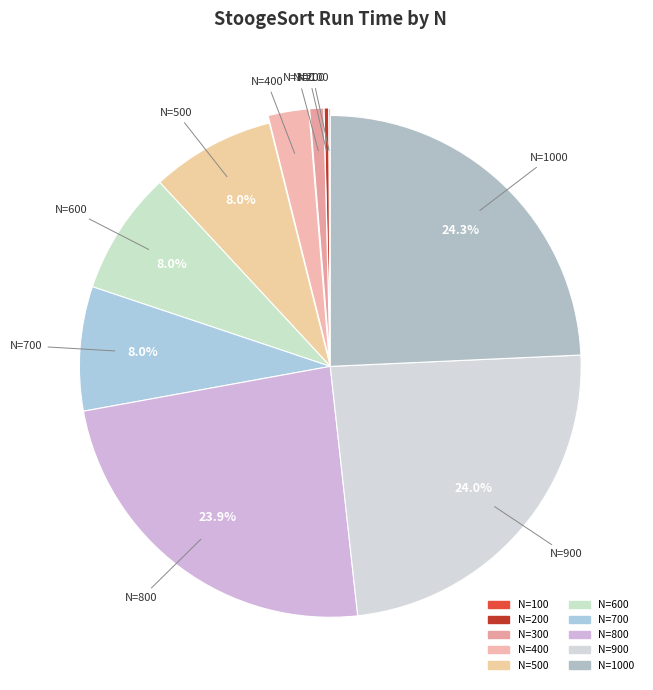

Is the sum of N=300 and N=800 greater than half?

No